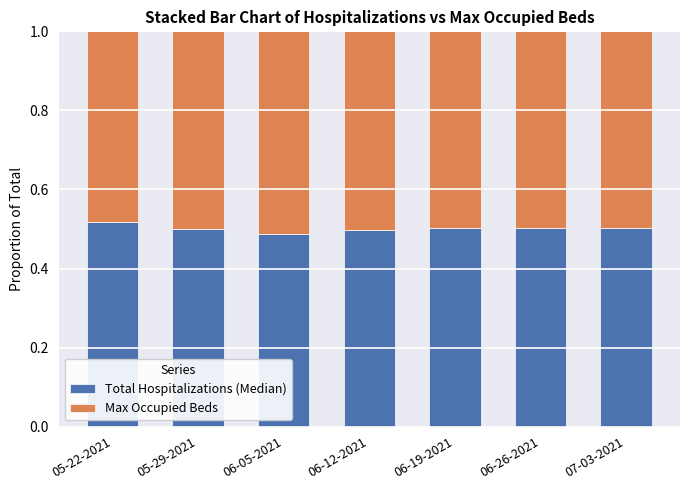

What is the total value across all series at 06-05-2021?

1.0